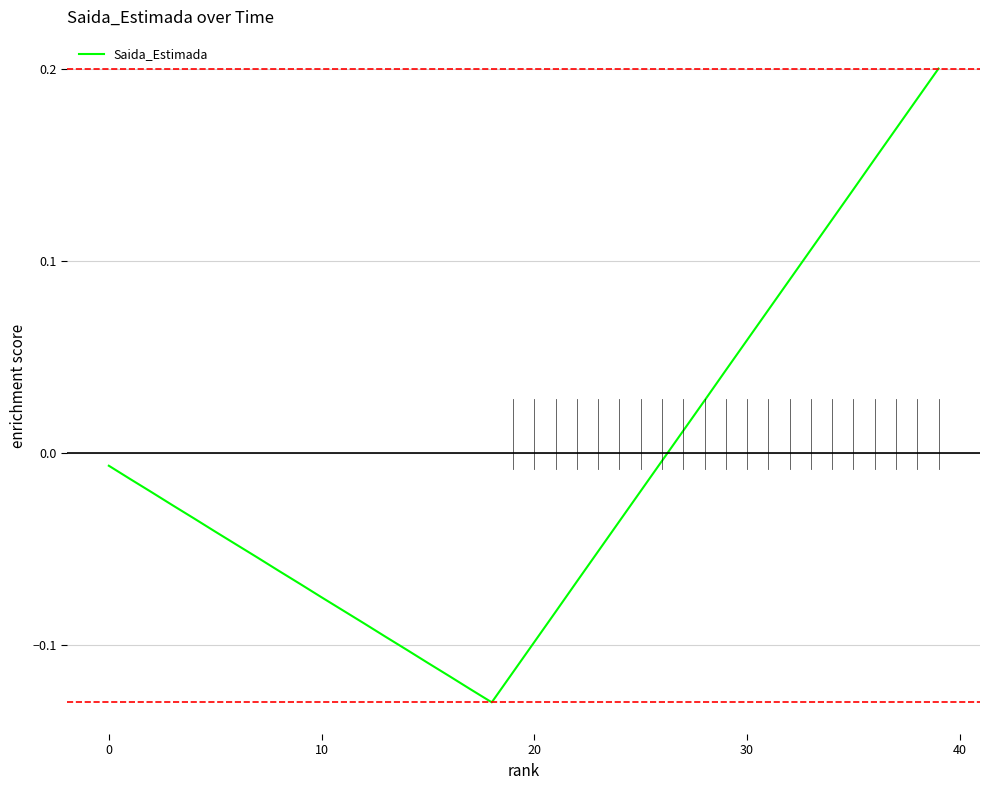

What is the difference between the maximum and minimum values?

0.3